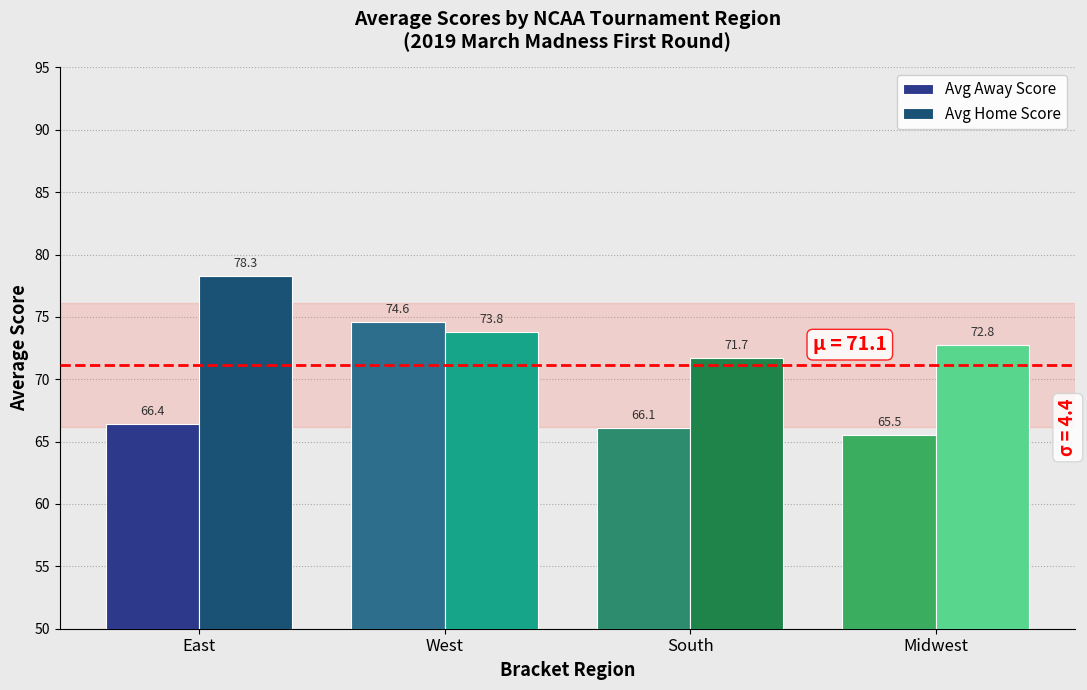

What is the sum of the Avg Home Score values at East and West?

152.1